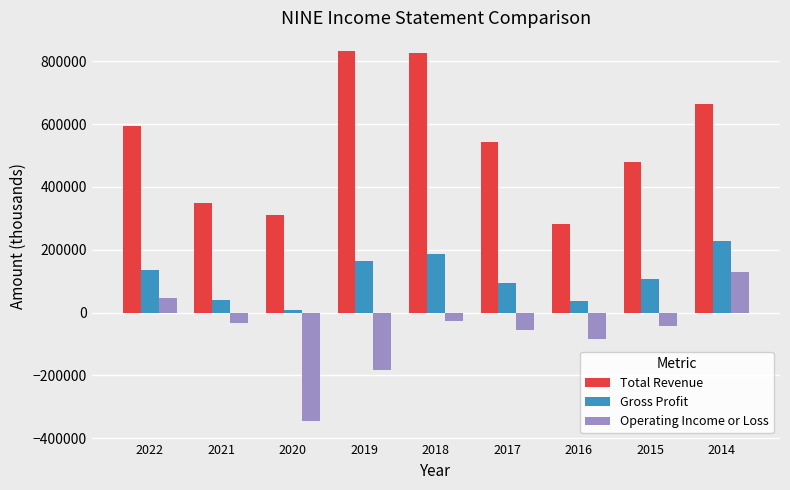

Where is Total Revenue nearest to the value 557650?

2017